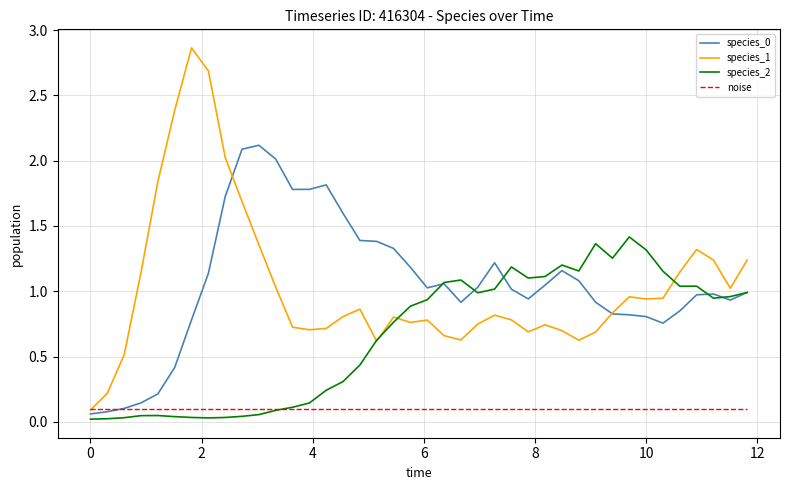

At how many categories does at least one series exceed 2?

7